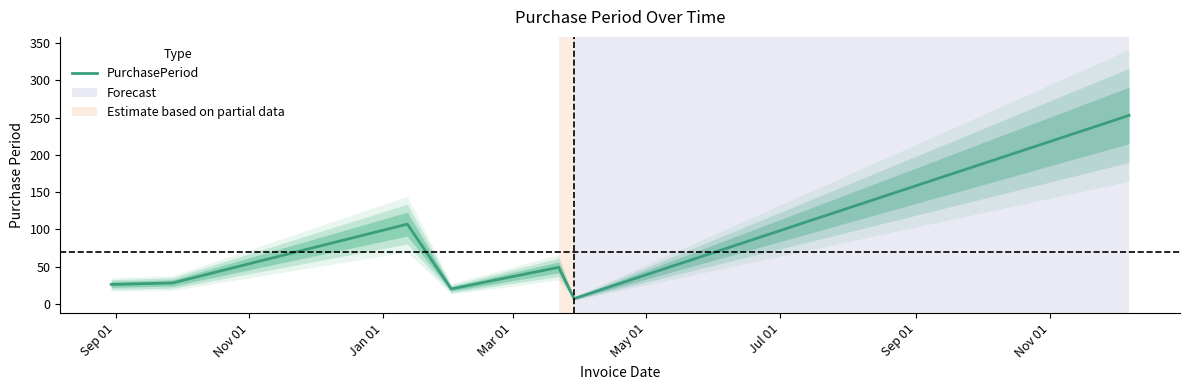

Reading left to right, transcribe all the data shown in this chart.

26	28	107	20	49	7	253